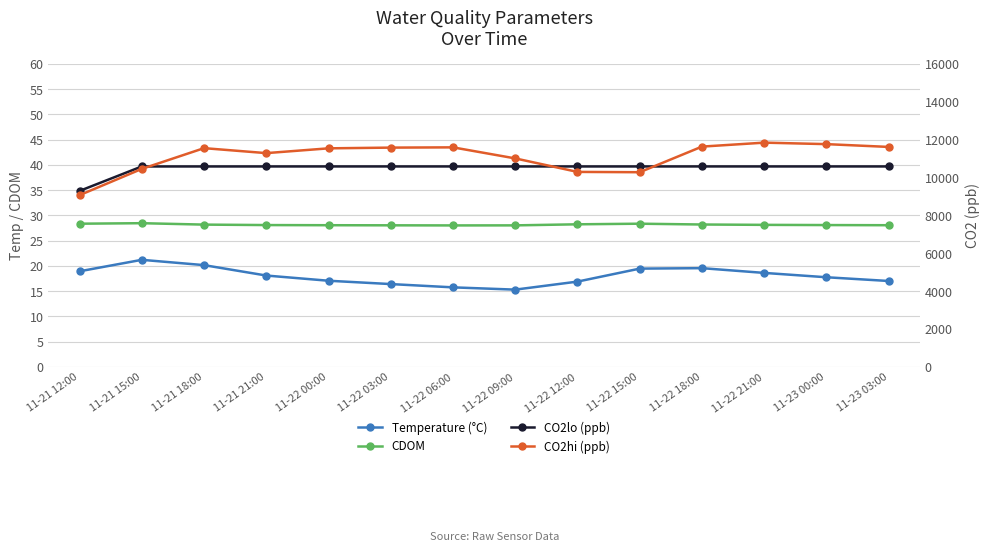

What is the sum of all CO2hi (ppb) values?

155433.2